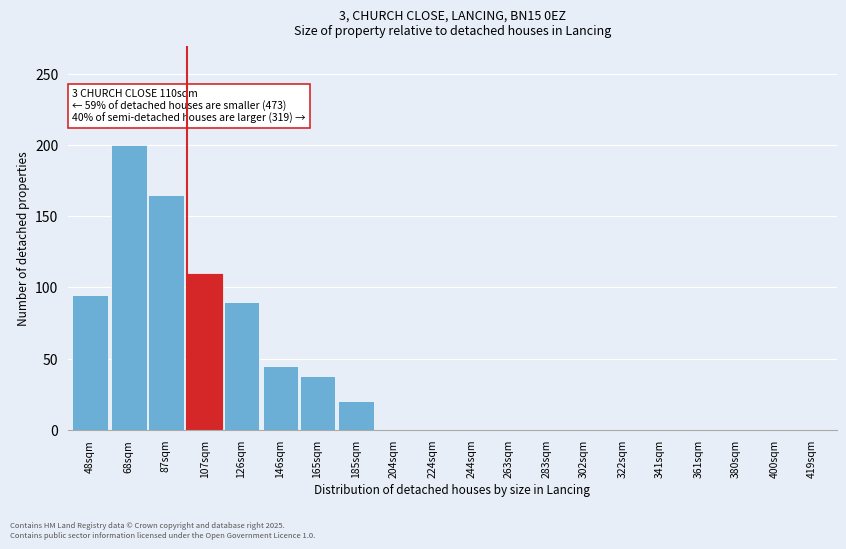

Reading right to left, transcribe all the data shown in this chart.

419sqm=0	400sqm=0	380sqm=0	361sqm=0	341sqm=0	322sqm=0	302sqm=0	283sqm=0	263sqm=0	244sqm=0	224sqm=0	204sqm=0	185sqm=20	165sqm=38	146sqm=45	126sqm=90	107sqm=110	87sqm=165	68sqm=200	48sqm=95